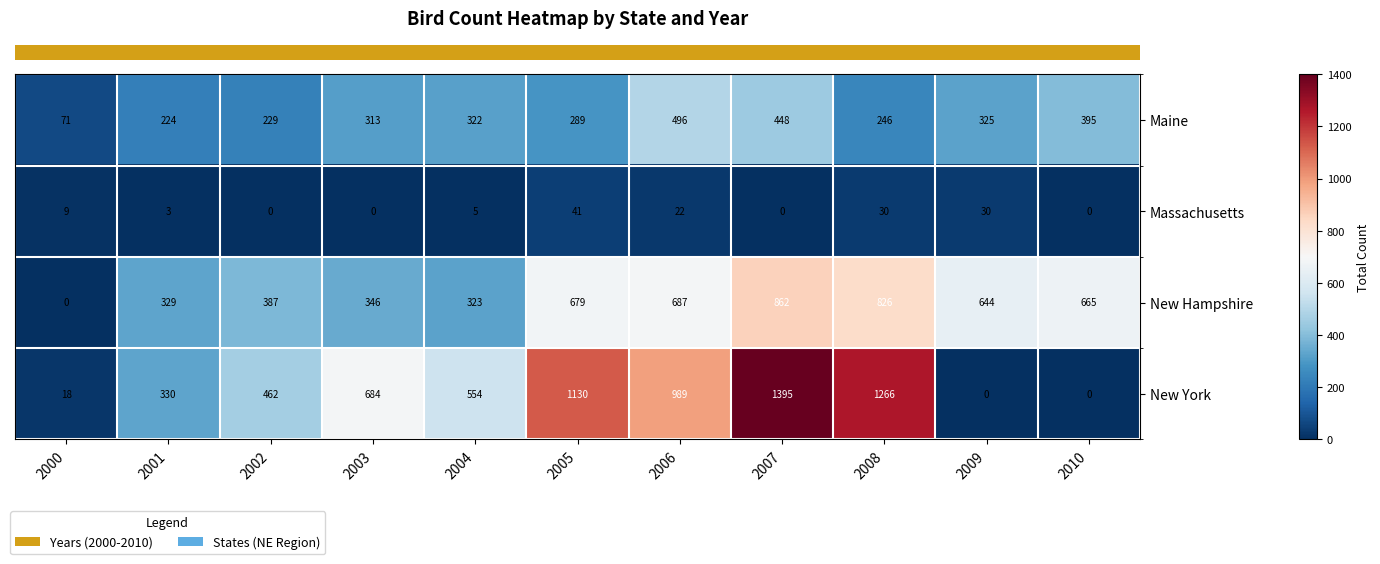

Count the number of categories in the chart.

11